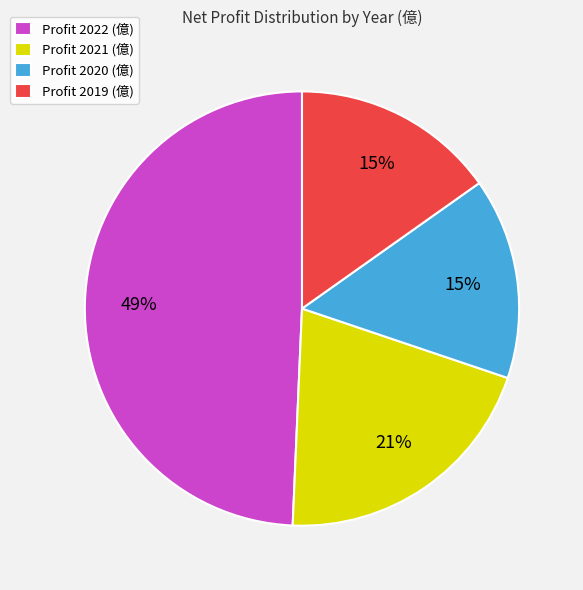

Which has a higher value, Profit 2021 (億) or Profit 2022 (億)?

Profit 2022 (億)